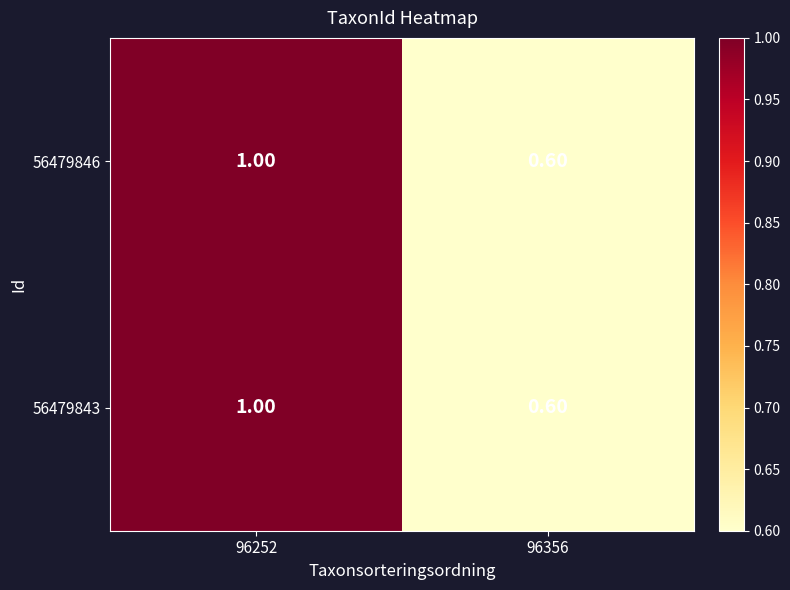

List the labels in order of 56479843 value, smallest first.

96356, 96252